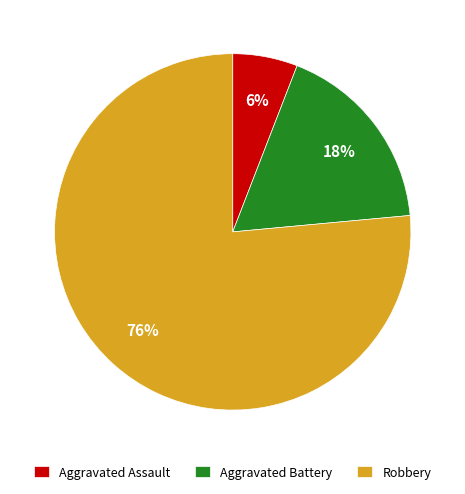

Is it true that Aggravated Assault is 1% of the pie?

False